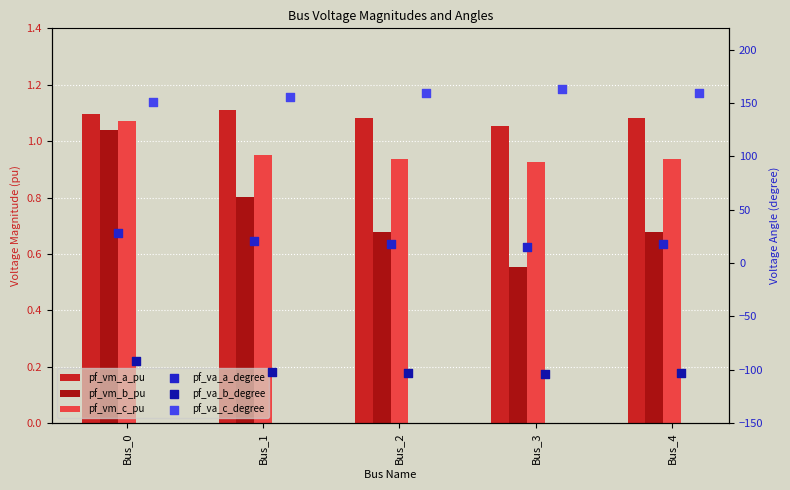

Which series has the largest total across all categories?

pf_va_c_degree